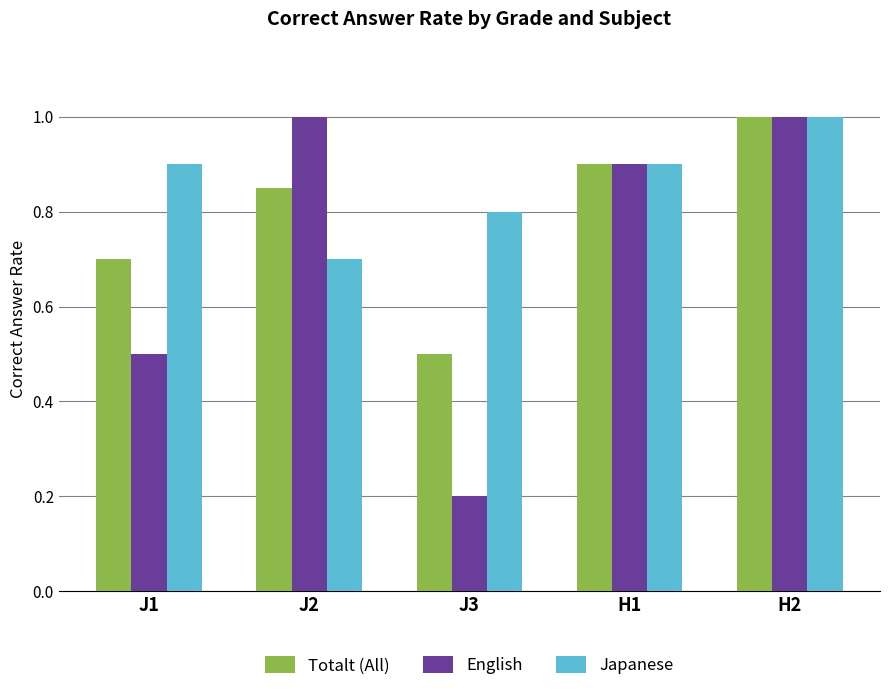

At J2, list the series in order from smallest to largest.

Japanese, Totalt (All), English